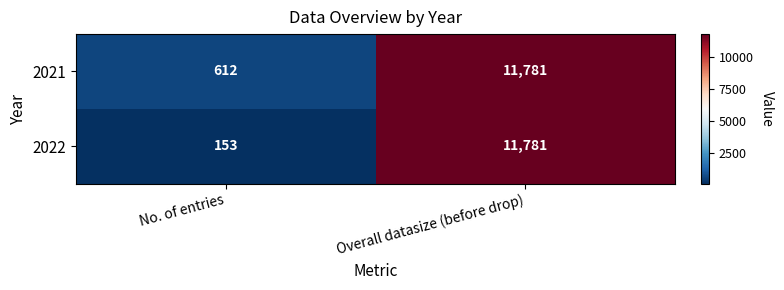

How many categories are shown in the chart?

2